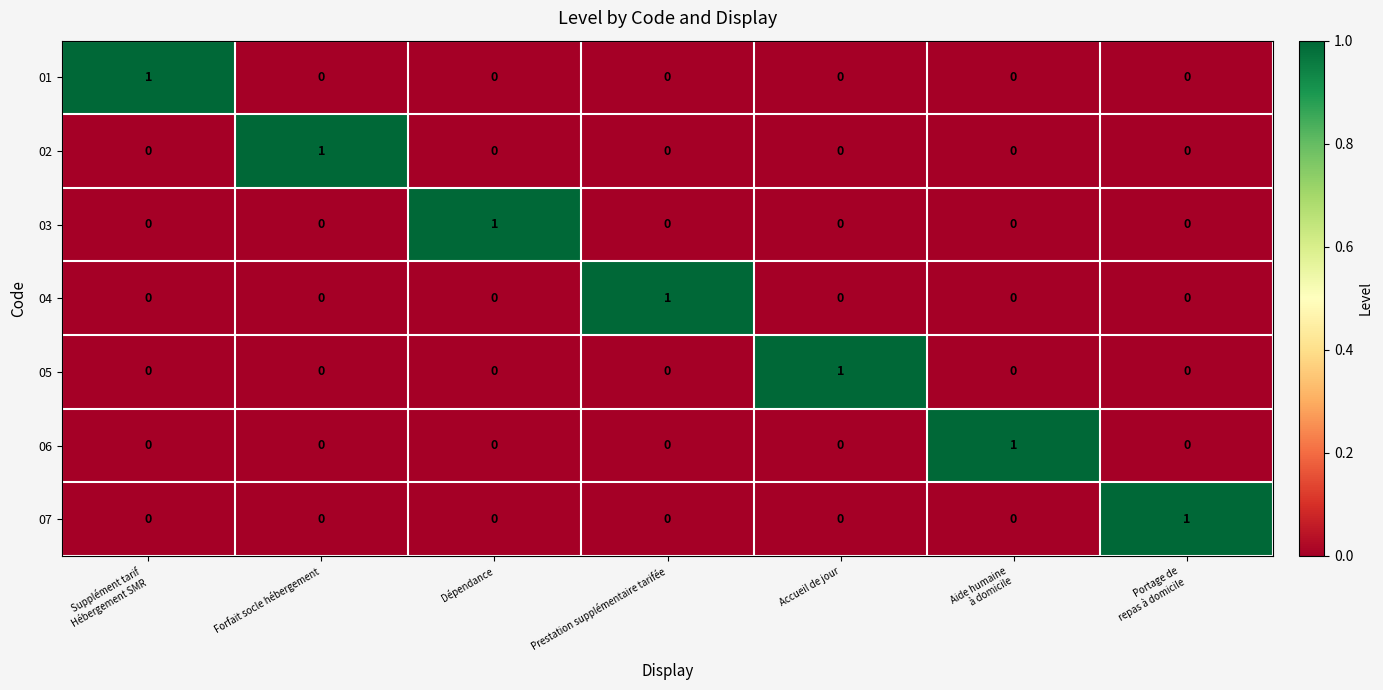

Count the 06 values in the range 0 to 1.

7